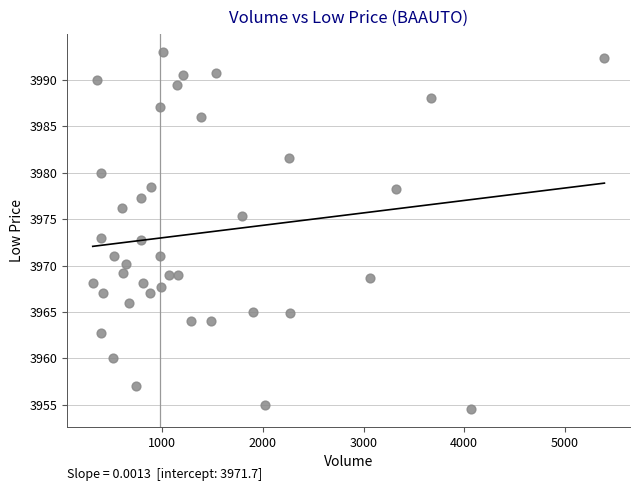

What is the range of X values (max minus min)?

5087.0